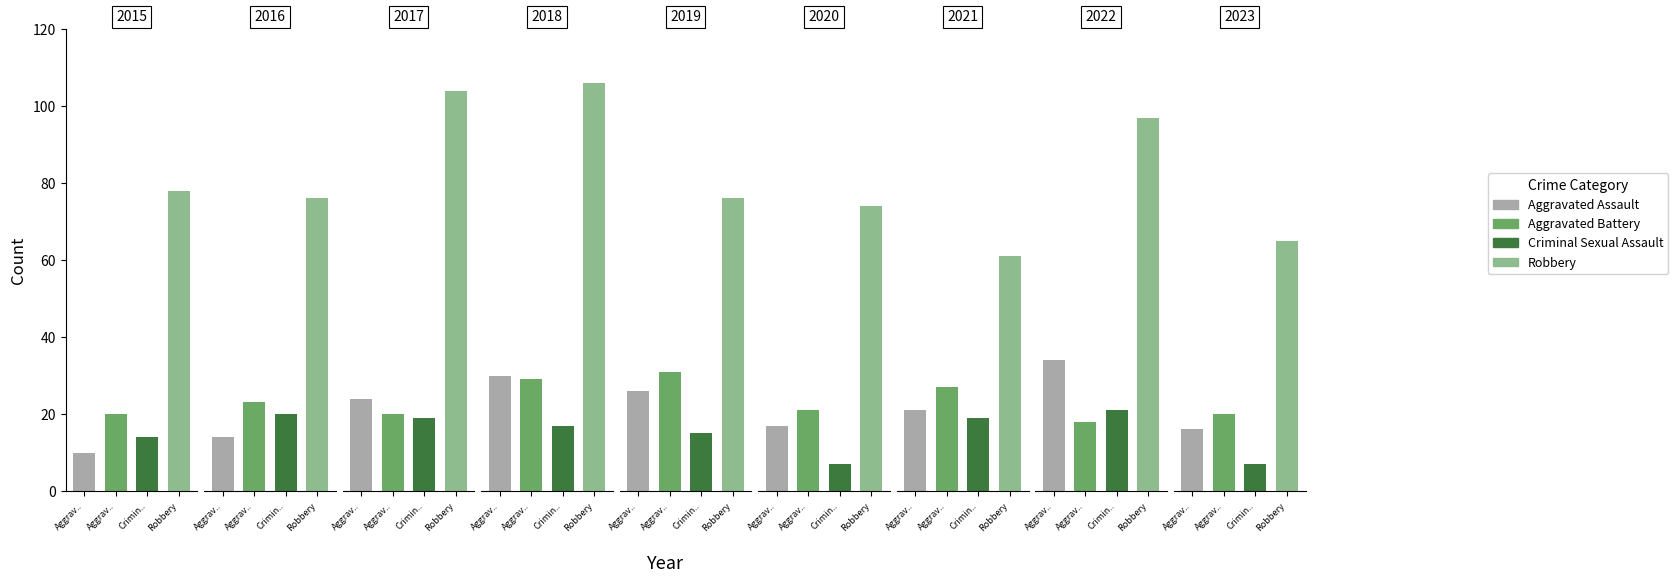

Does the chart contain stacked bars?

No